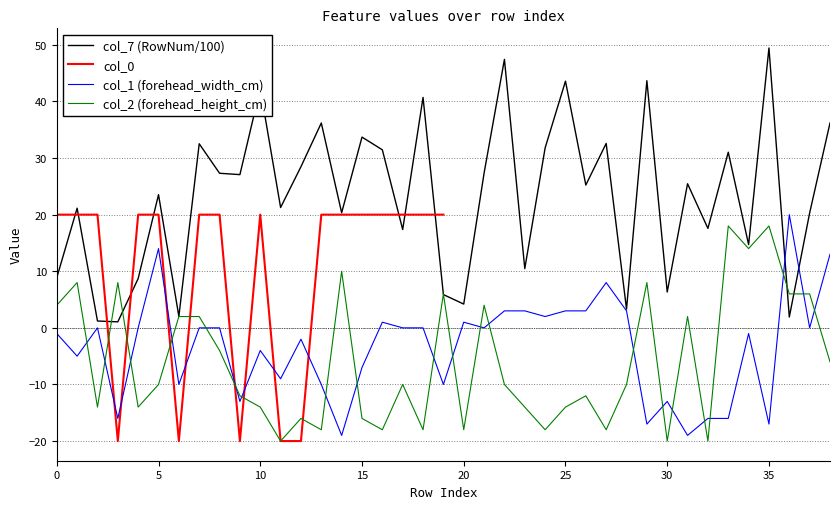

The col_7 (RowNum/100) series shows 49.4 at 35. True or false?

True